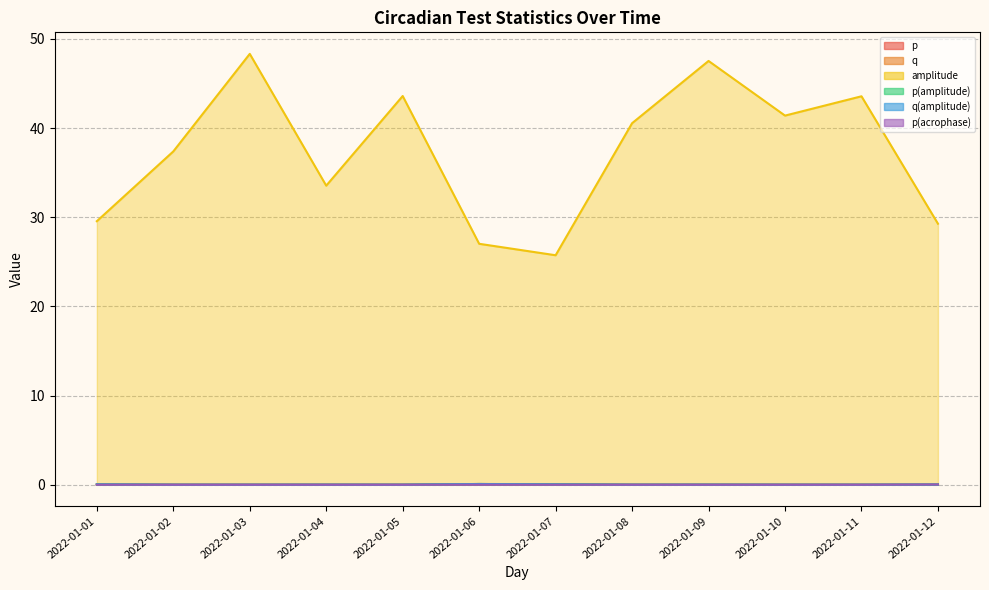

True or false: q(amplitude) and amplitude cross at least once.

False